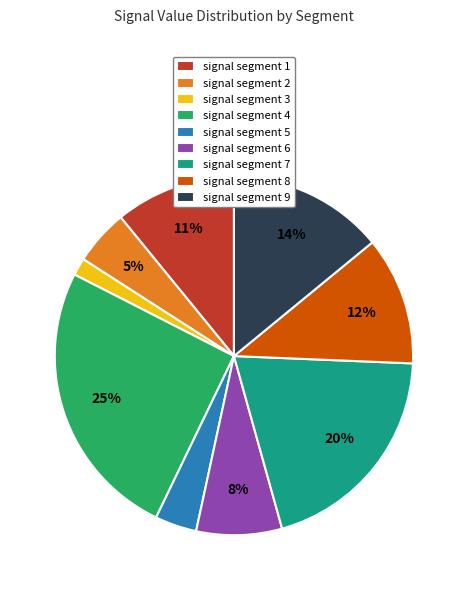

True or false: signal segment 9 accounts for 14% of the total.

True